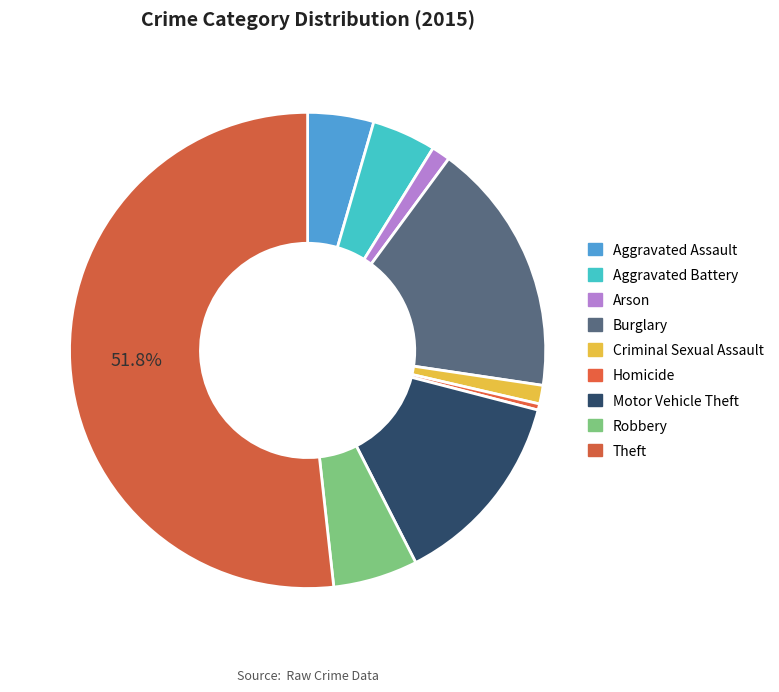

Which slice is the smallest?

Homicide